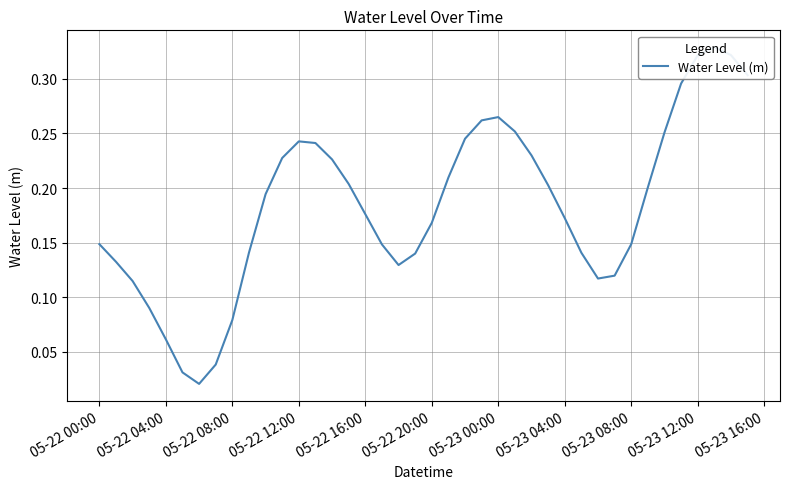

What position from the left is 05-23 16:00?

11